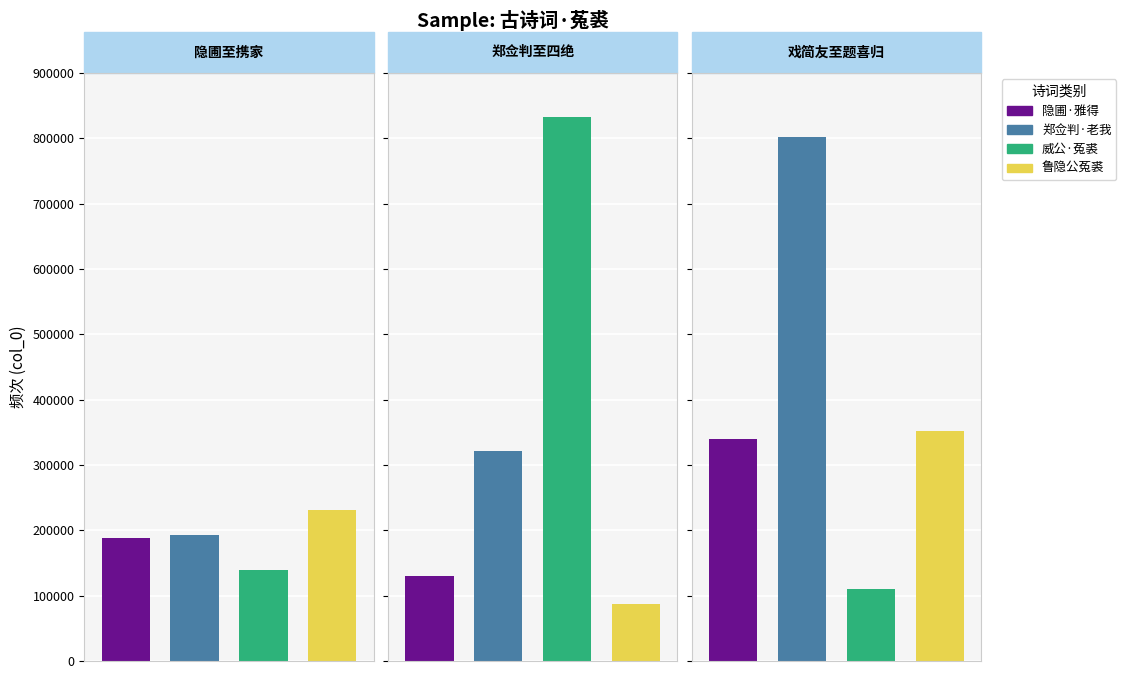

What is the average value?

310606